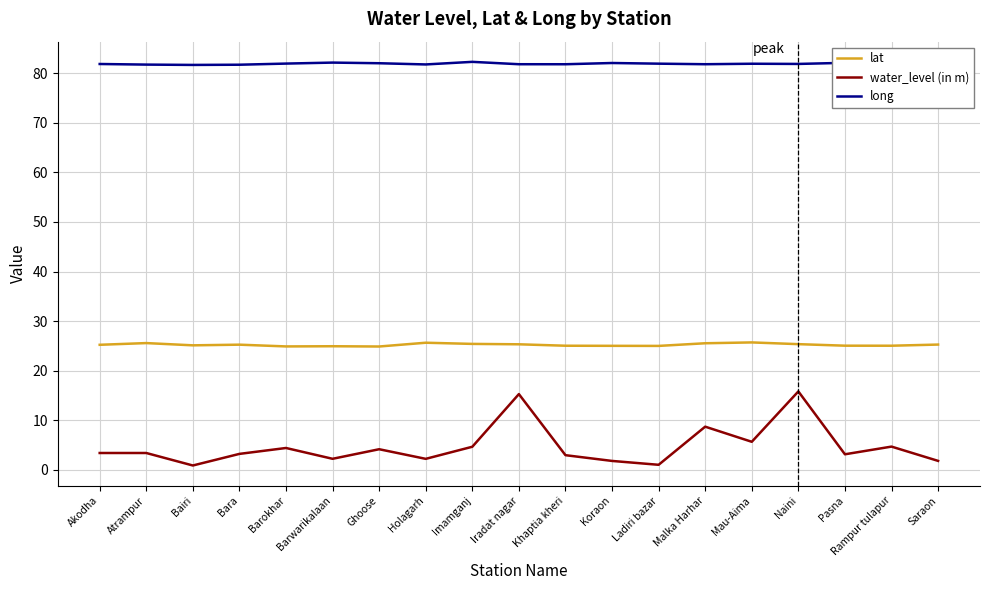

What position from the left is Holagarh?

8